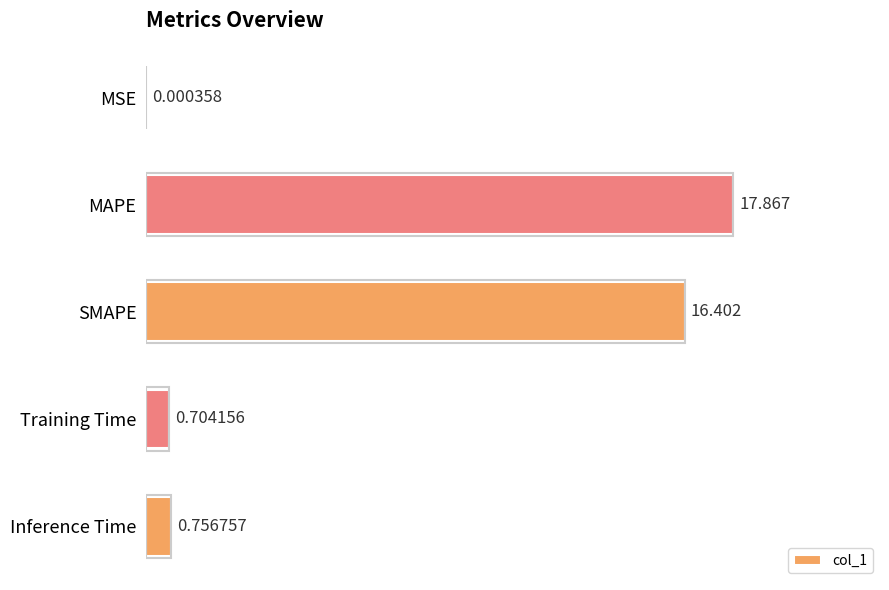

How many series are shown in this chart?

1